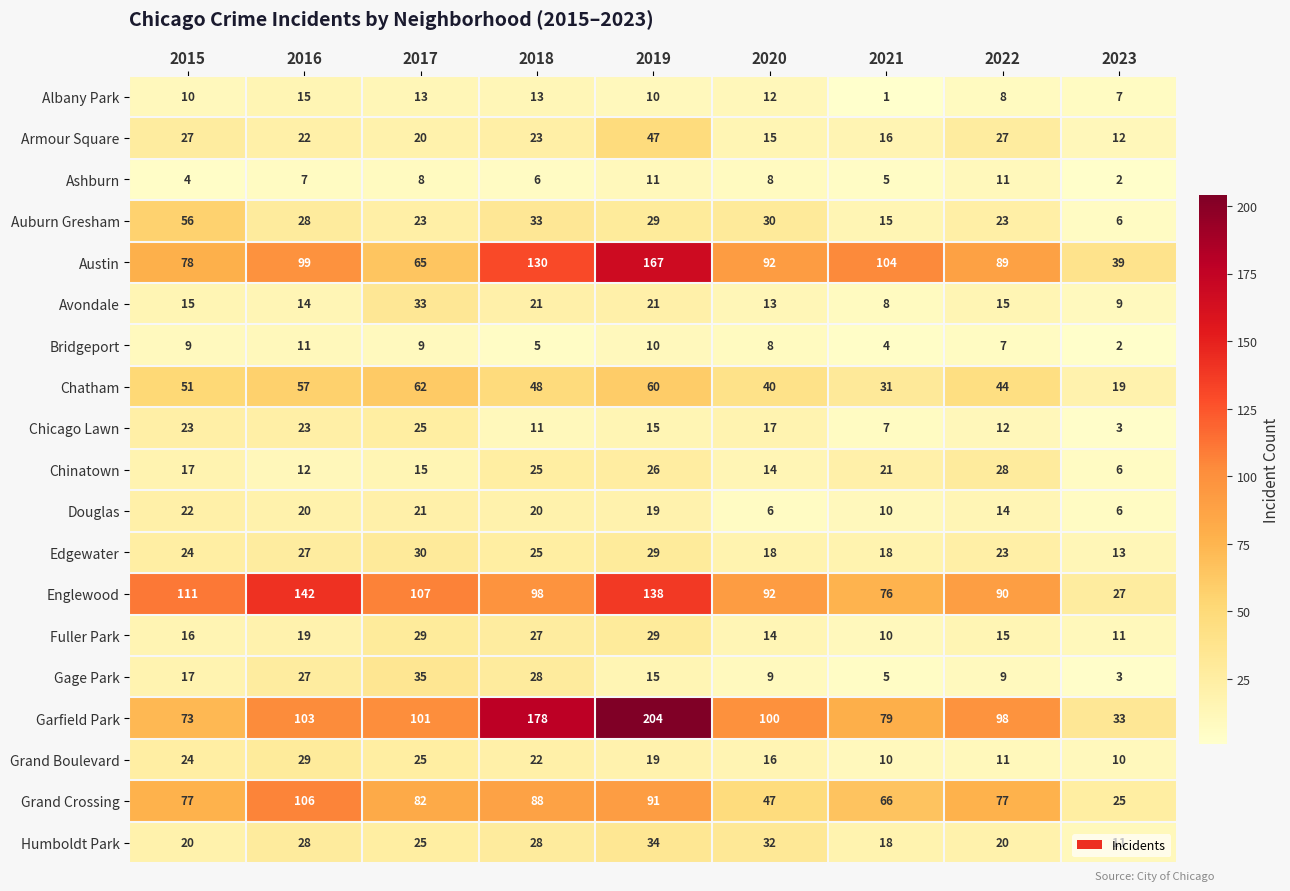

What value does the Garfield Park series have at 2021?

79